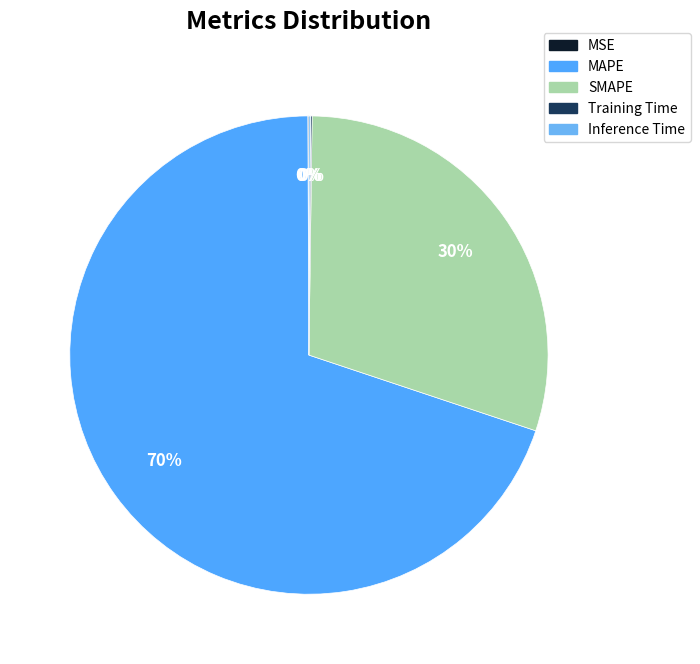

To the nearest percent, what is the difference between the MAPE and Training Time slice percentages?

70%